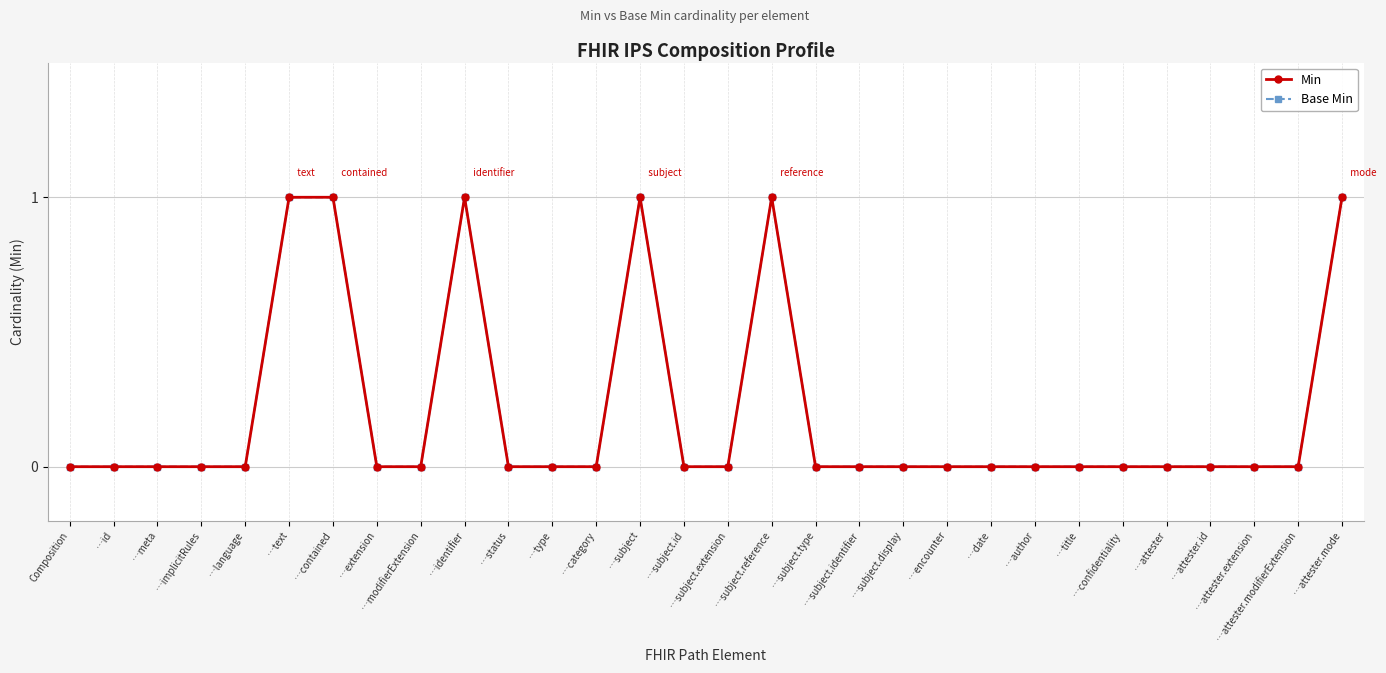

Does the chart have visible grid lines?

Yes